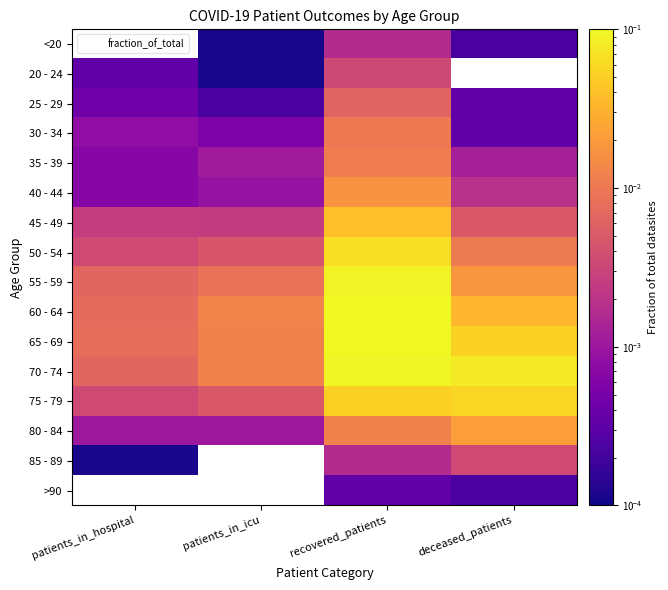

Rank the series by their maximum value, from lowest to highest.

>90, <20, 20 - 24, 85 - 89, 25 - 29, 30 - 34, 35 - 39, 40 - 44, 80 - 84, 45 - 49, 75 - 79, 50 - 54, 55 - 59, 70 - 74, 65 - 69, 60 - 64